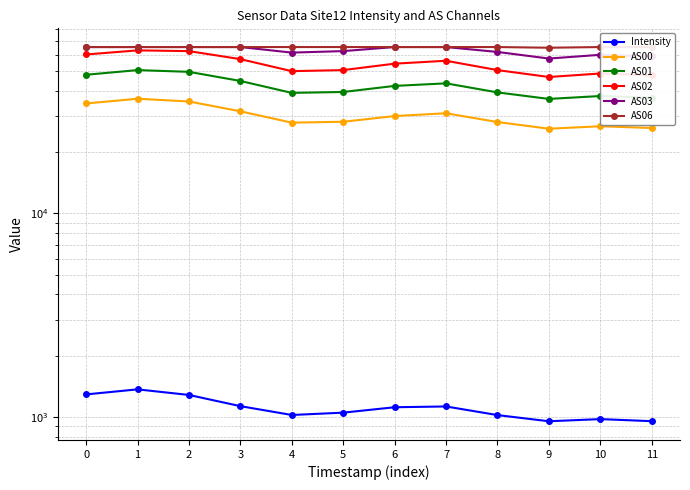

What is the approximate value of Intensity at 9?

953.5